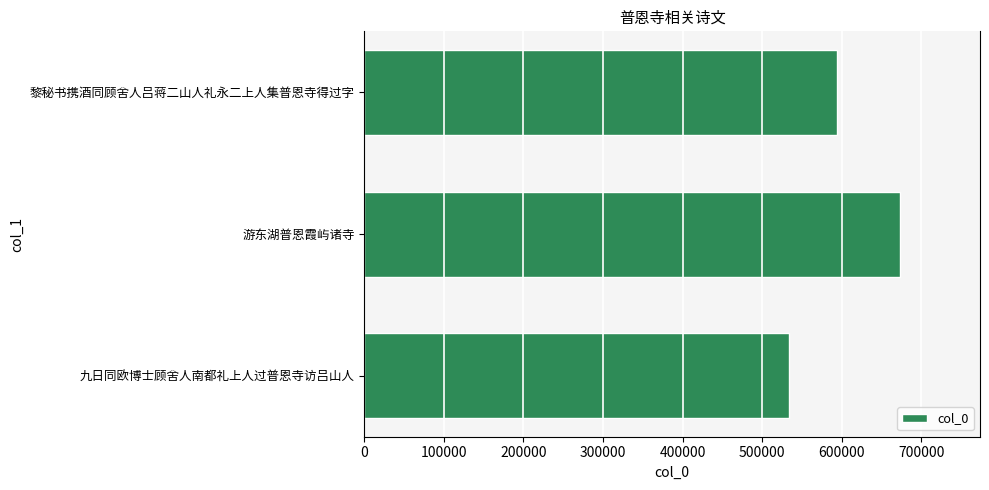

Are the bars grouped side by side (vs. stacked)?

No